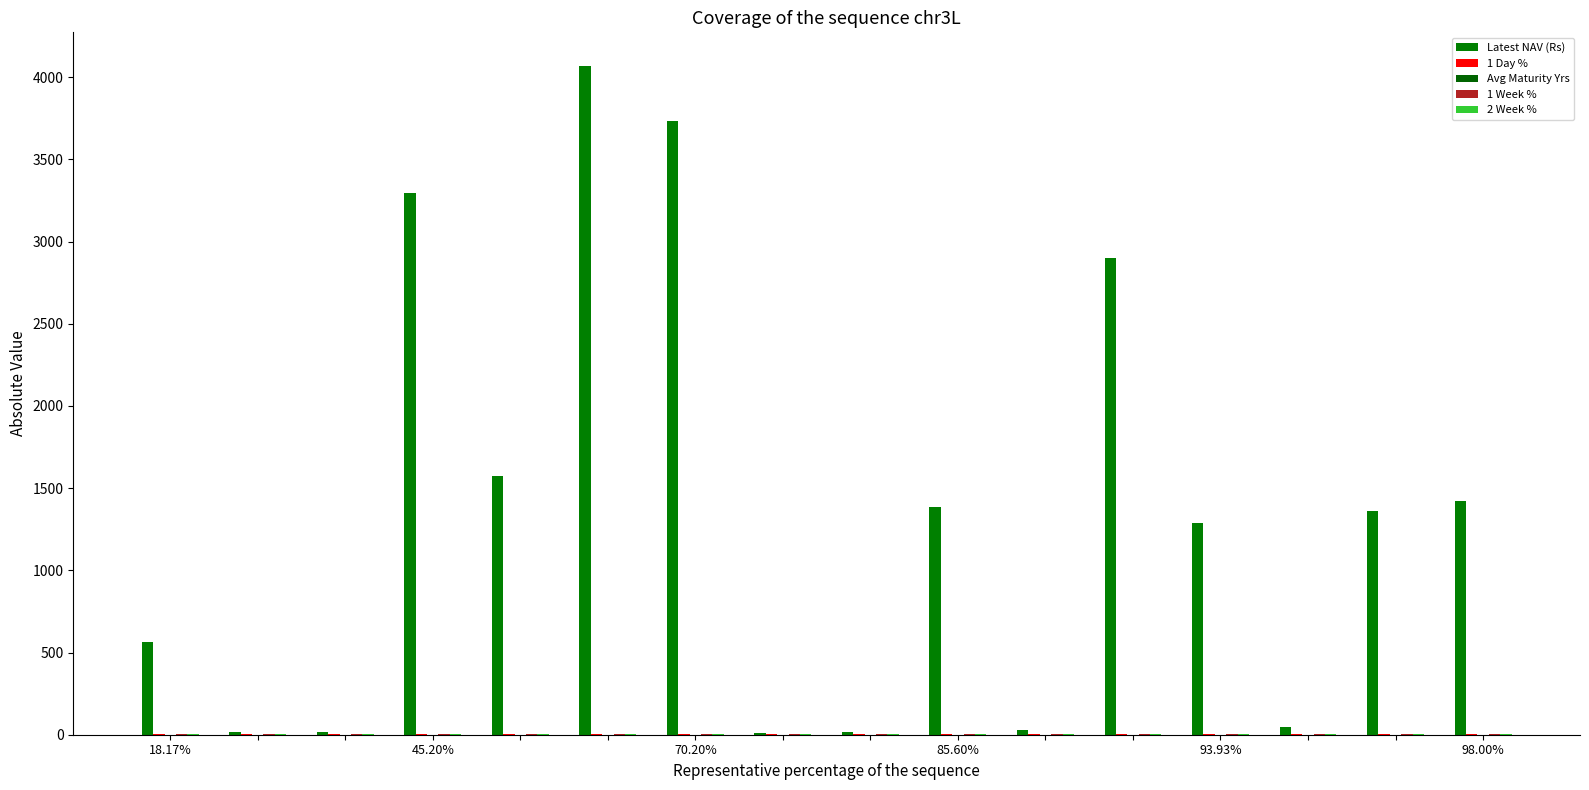

Does the chart contain stacked bars?

No